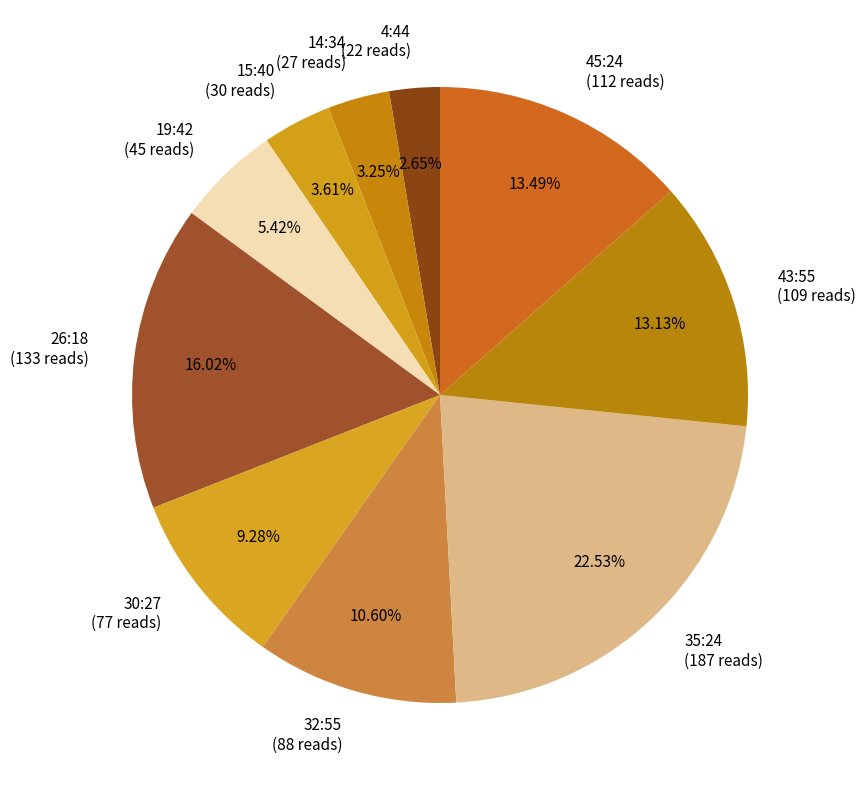

Is the sum of 30:27 (77 reads) and 43:55 (109 reads) greater than half?

No